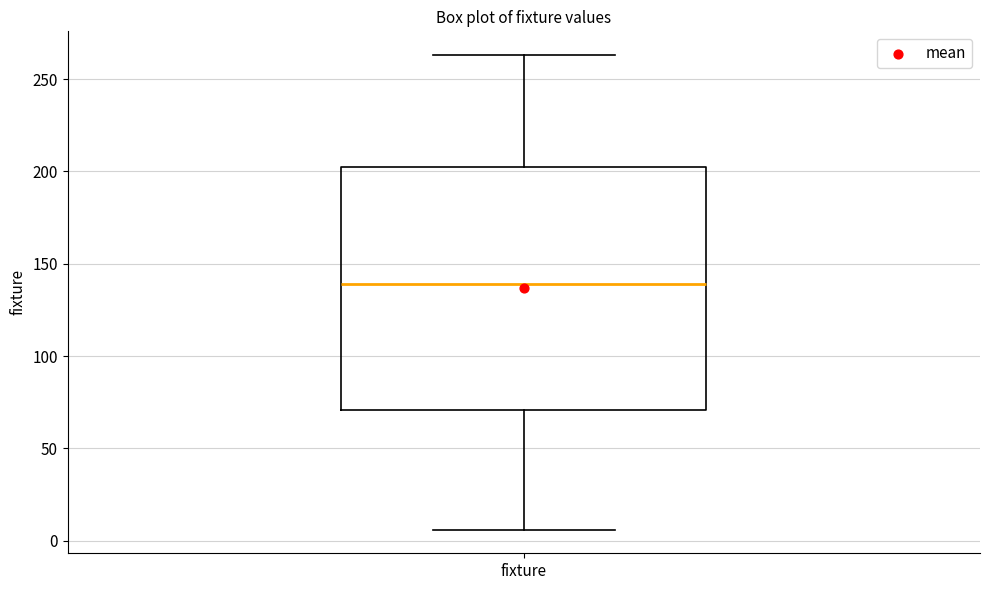

Transcribe this box plot: give where the median line is, the range the box spans, and where the two whiskers end, as read against the y-axis. The values are not printed on the chart, so give them approximately, as read against the axis.

median 140, box 70 to 205, whiskers 5 to 265